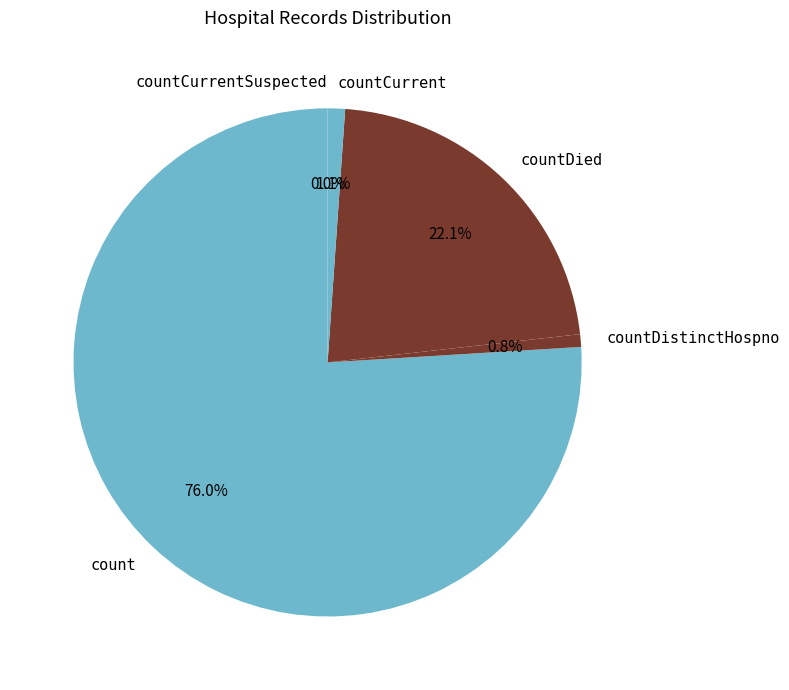

True or false: countDistinctHospno accounts for 1% of the total.

True